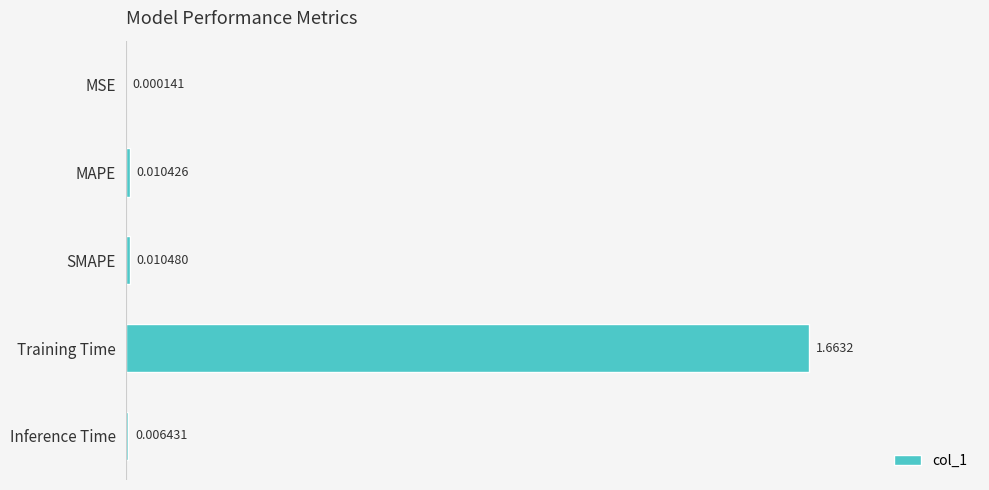

Between MAPE and Inference Time, which is larger?

MAPE